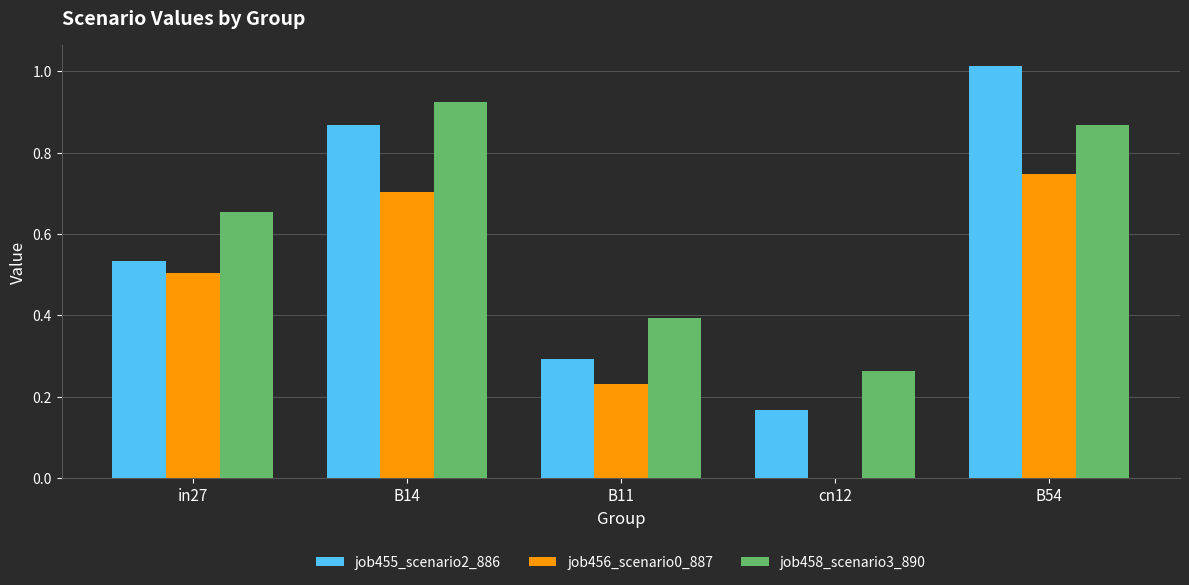

True or false: job455_scenario2_886 has a value of 0.8 at in27.

False